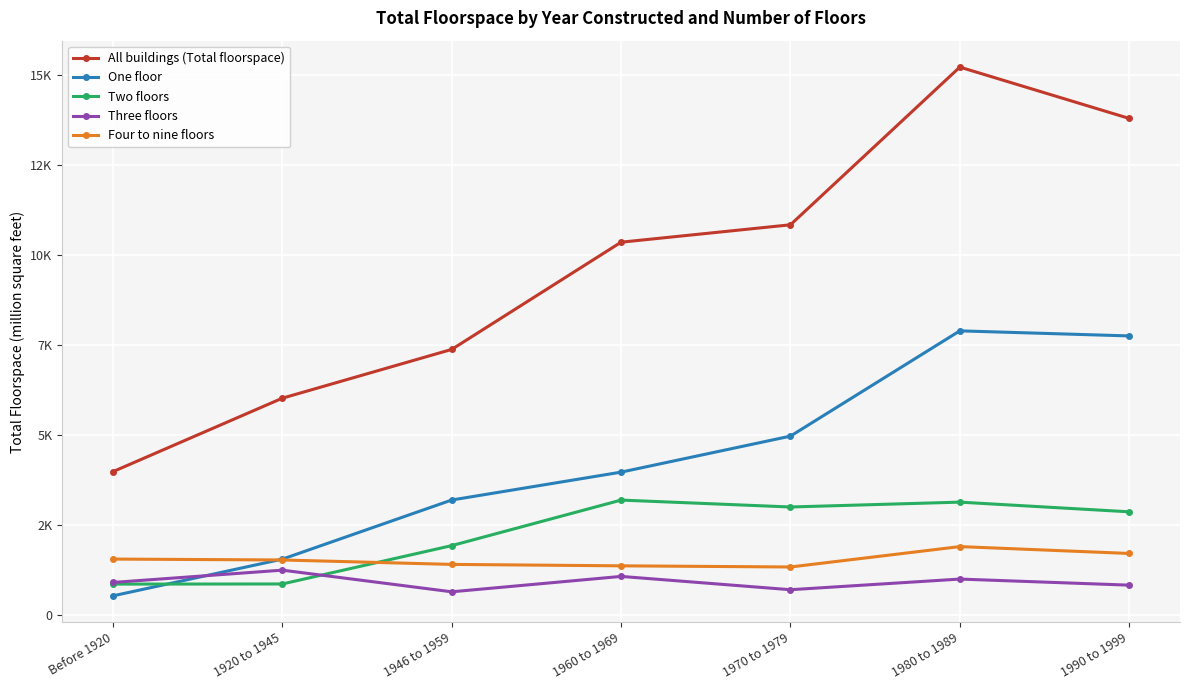

What is the label of the 5th point from the right?

1946 to 1959